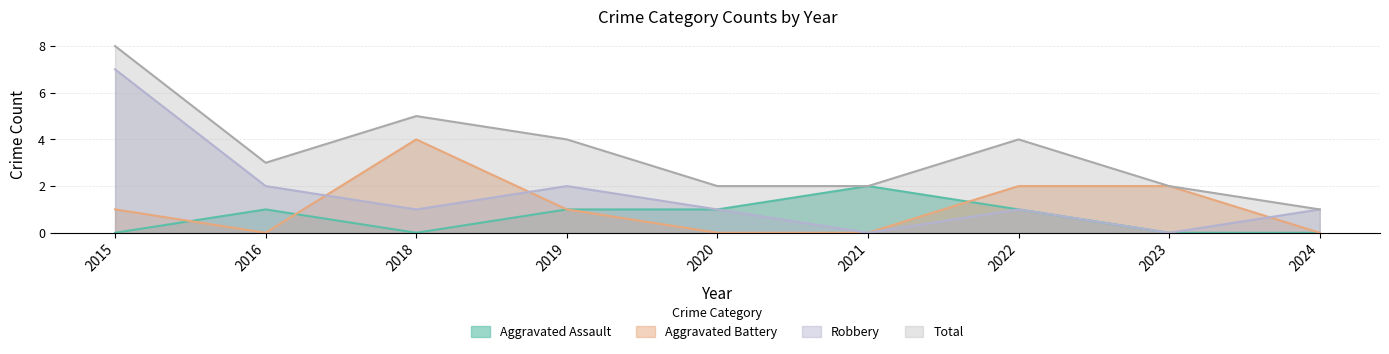

At which label does Aggravated Battery first exceed 1?

2018